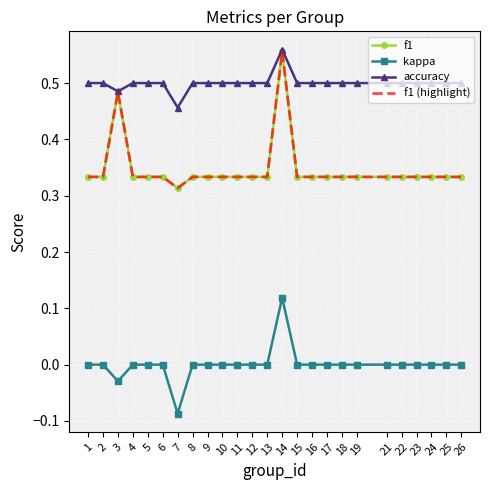

What is the value of the f1 (highlight) point at the 19th from the left?

0.3